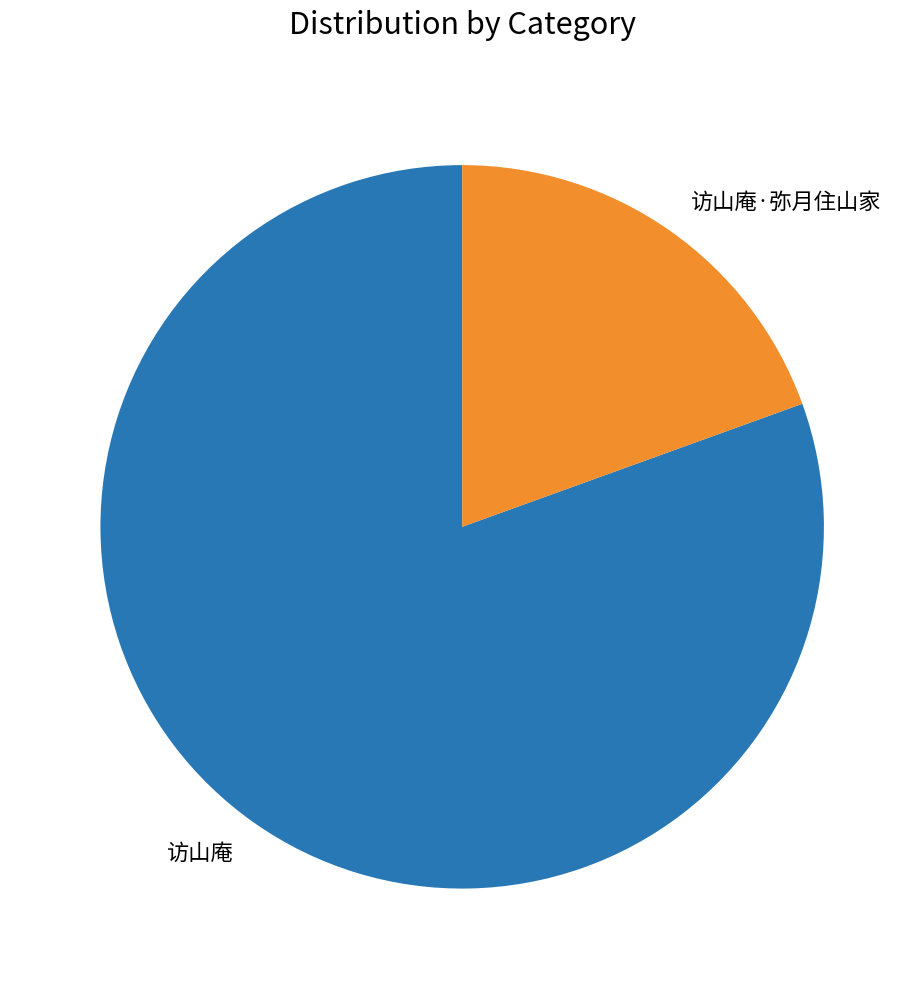

Do 访山庵 and 访山庵·弥月住山家 together represent more than half of the pie?

Yes